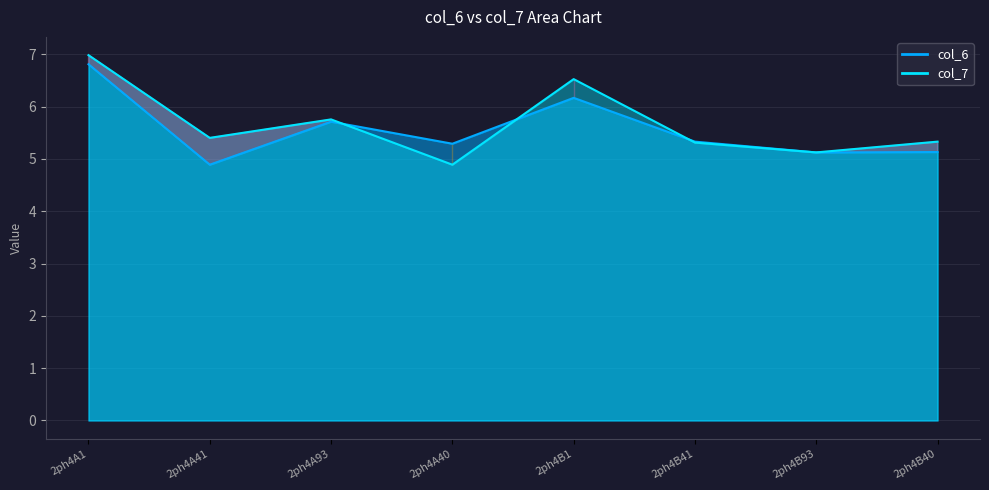

In col_6, how many points are lower than both neighbors (excluding endpoints)?

3